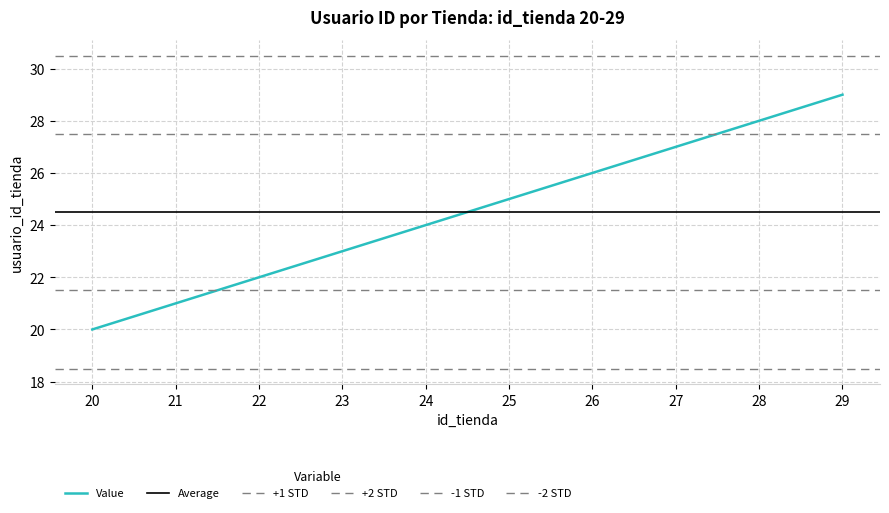

Reading left to right, transcribe all the data shown in this chart.

20	21	22	23	24	25	26	27	28	29